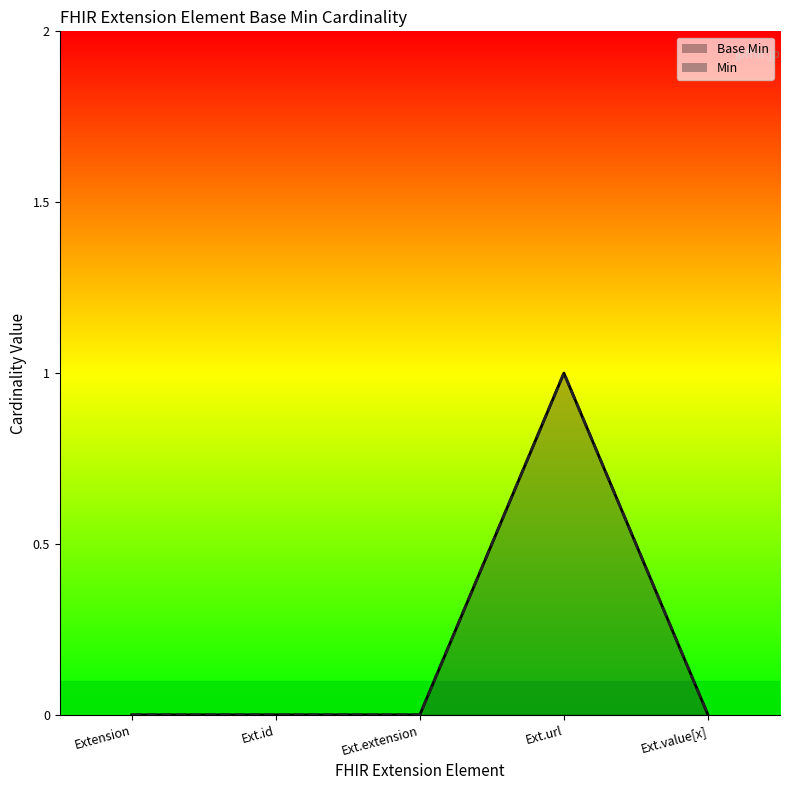

What is the difference between the maximum and second lowest values?

1